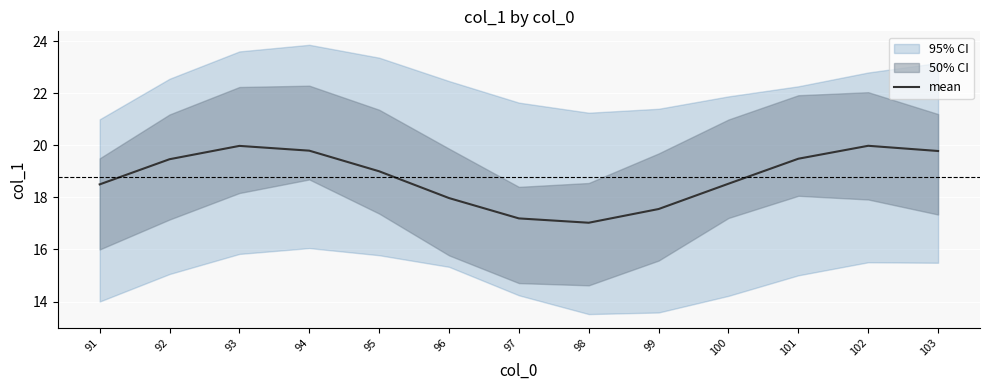

What is the average value?

18.8